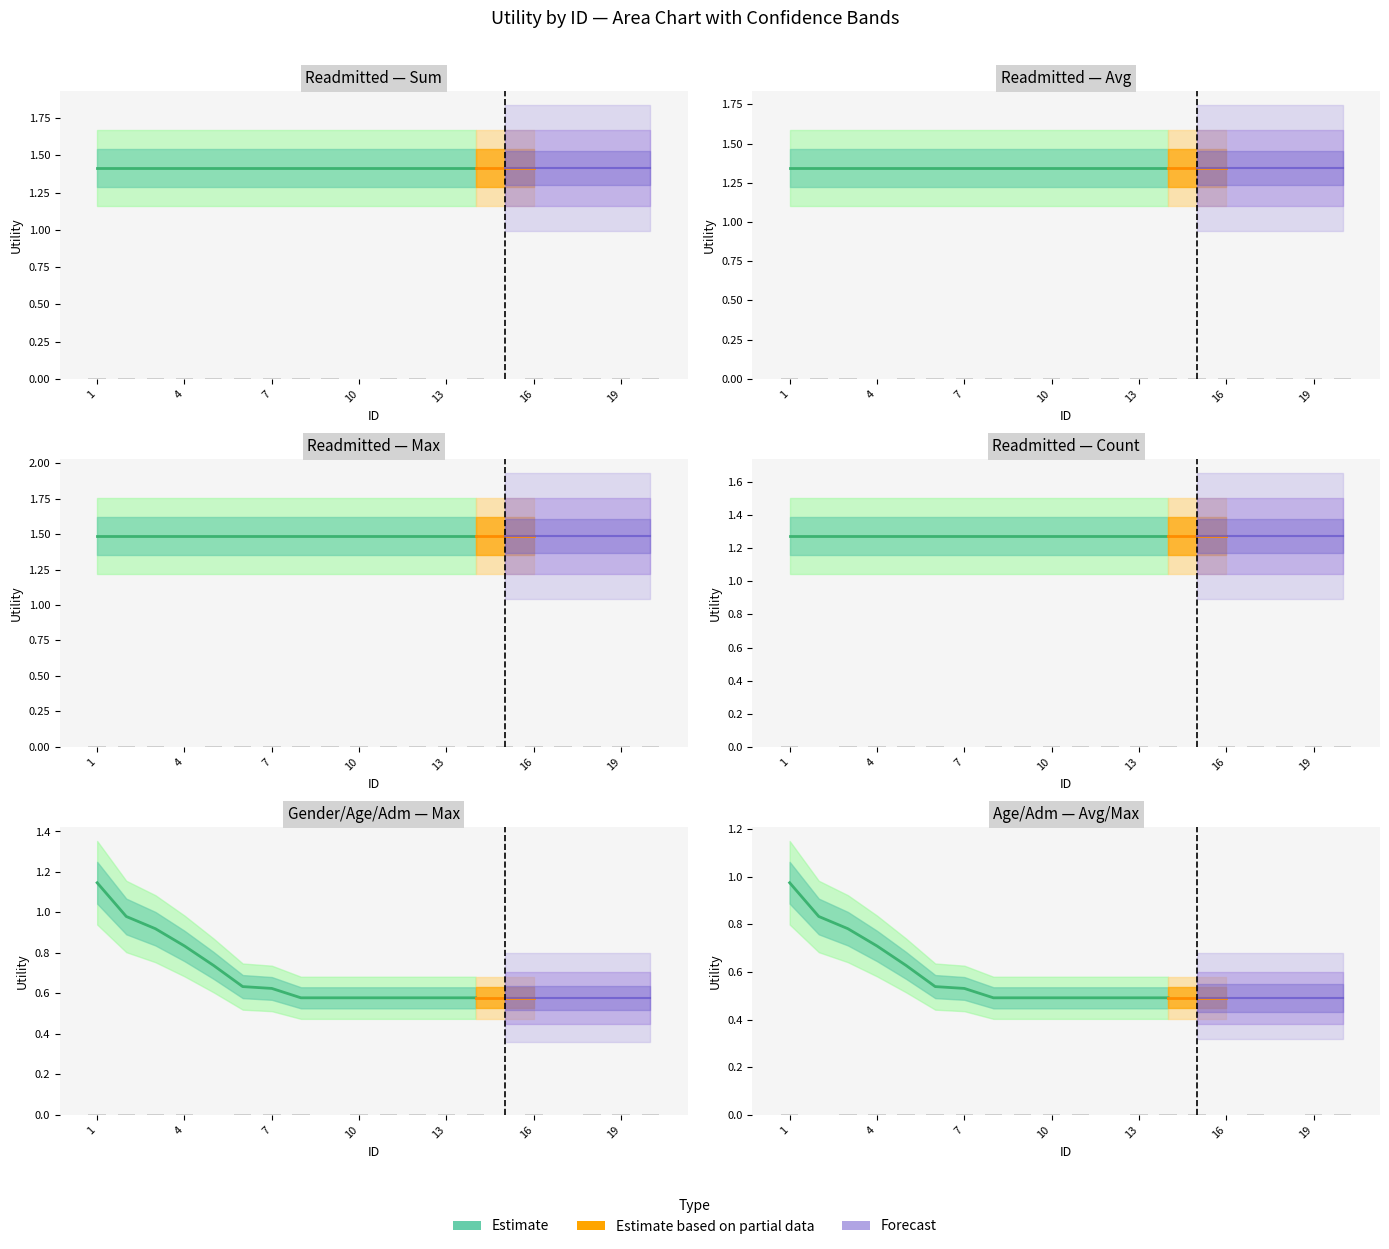

How many categories are shown in the chart?

20